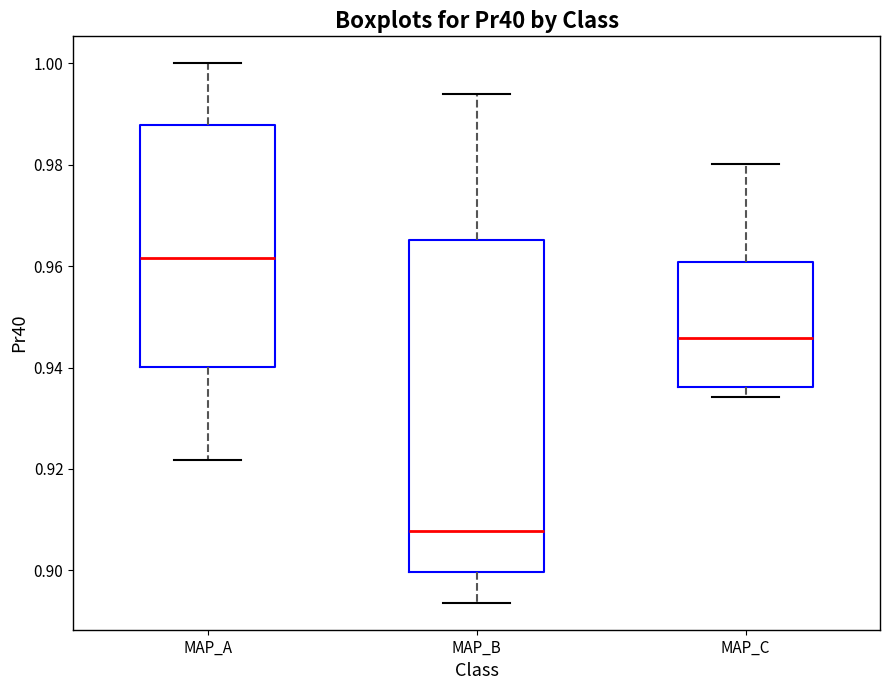

Reading left to right, read every box against the y-axis: the position of its median line, the range the box covers, and the ends of its whiskers. The values are not printed on the chart, so give them approximately, as read against the axis.

MAP_A: median 0.962, box 0.940 to 0.988, whiskers 0.922 to 1.000
MAP_B: median 0.908, box 0.900 to 0.966, whiskers 0.894 to 0.994
MAP_C: median 0.946, box 0.936 to 0.960, whiskers 0.934 to 0.980